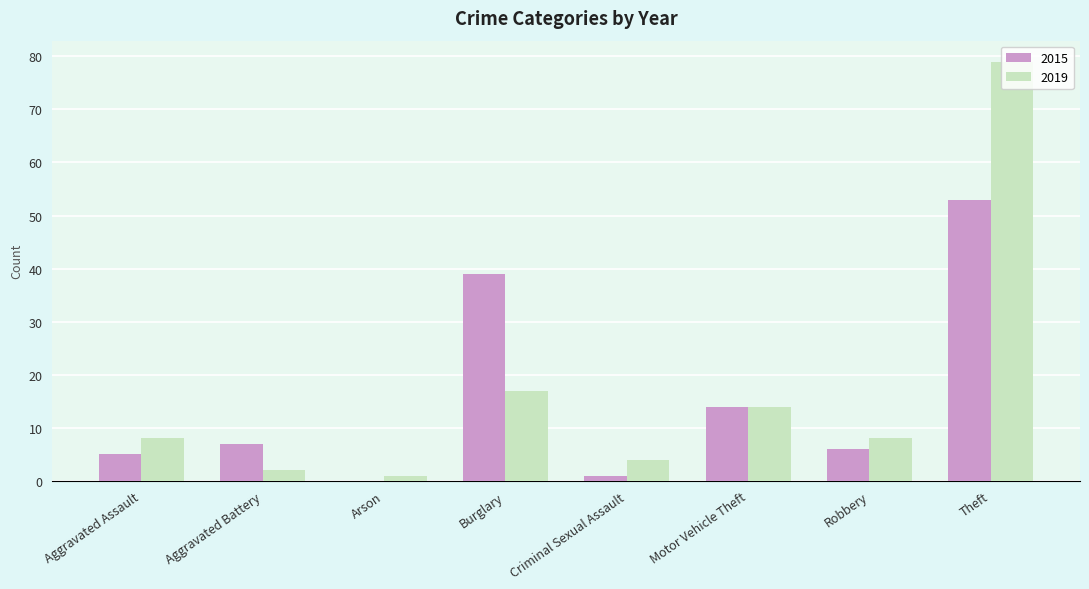

At which label is 2019 closest to 40?

Burglary